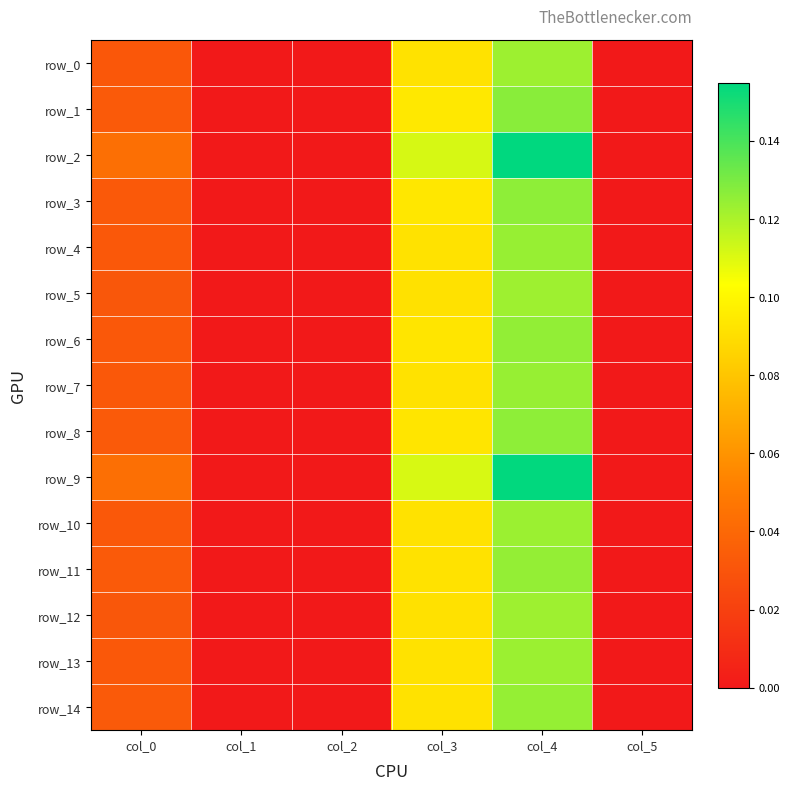

Reading left to right, what are all the values shown in this chart?

row_0: 0.0	0.0	0.0	0.1	0.1	0.0
row_1: 0.0	0.0	0.0	0.1	0.1	0.0
row_2: 0.0	0.0	0.0	0.1	0.2	0.0
row_3: 0.0	0.0	0.0	0.1	0.1	0.0
row_4: 0.0	0.0	0.0	0.1	0.1	0.0
row_5: 0.0	0.0	0.0	0.1	0.1	0.0
row_6: 0.0	0.0	0.0	0.1	0.1	0.0
row_7: 0.0	0.0	0.0	0.1	0.1	0.0
row_8: 0.0	0.0	0.0	0.1	0.1	0.0
row_9: 0.0	0.0	0.0	0.1	0.2	0.0
row_10: 0.0	0.0	0.0	0.1	0.1	0.0
row_11: 0.0	0.0	0.0	0.1	0.1	0.0
row_12: 0.0	0.0	0.0	0.1	0.1	0.0
row_13: 0.0	0.0	0.0	0.1	0.1	0.0
row_14: 0.0	0.0	0.0	0.1	0.1	0.0